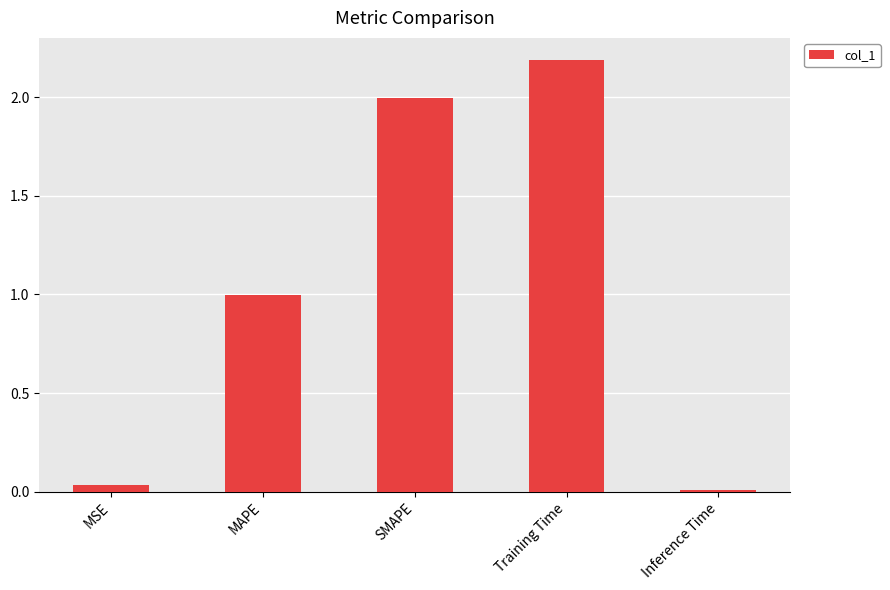

Does the chart contain any negative values?

No